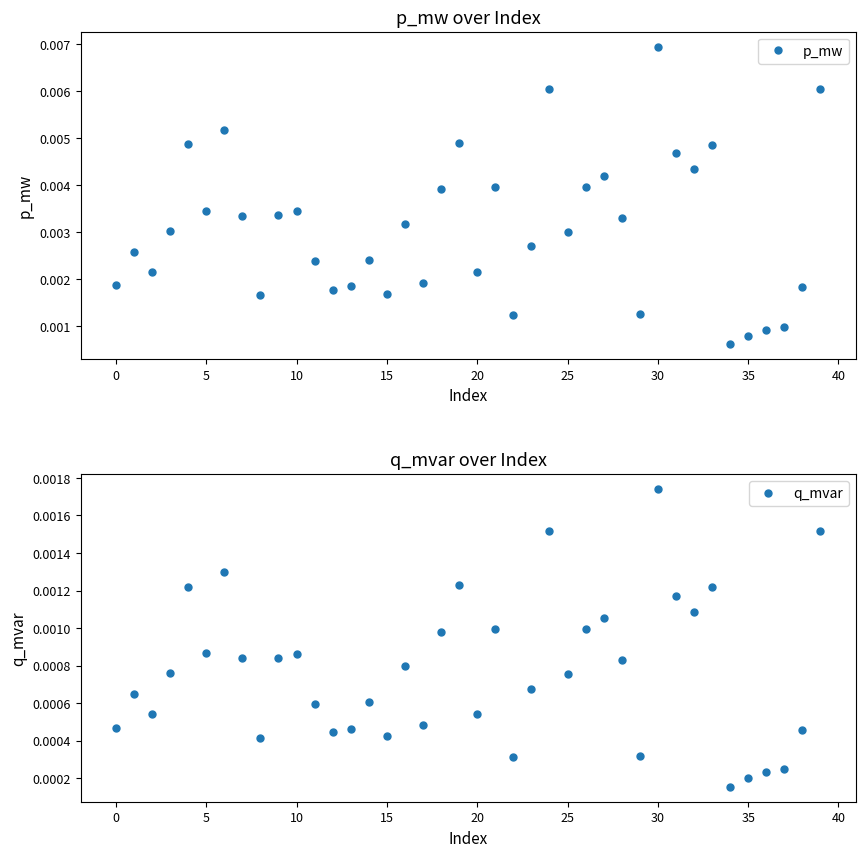

True or false: q_mvar has a value of 0.0 at 28.

True